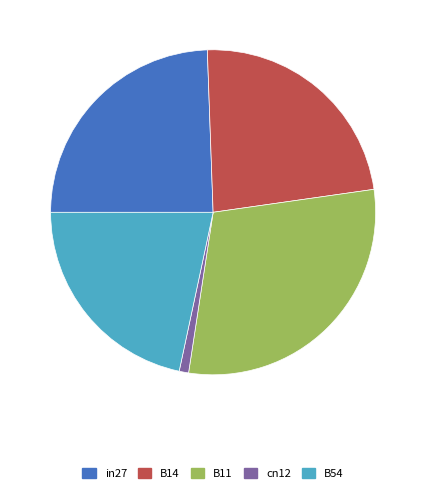

Rank the categories by value from lowest to highest.

cn12, B54, B14, in27, B11